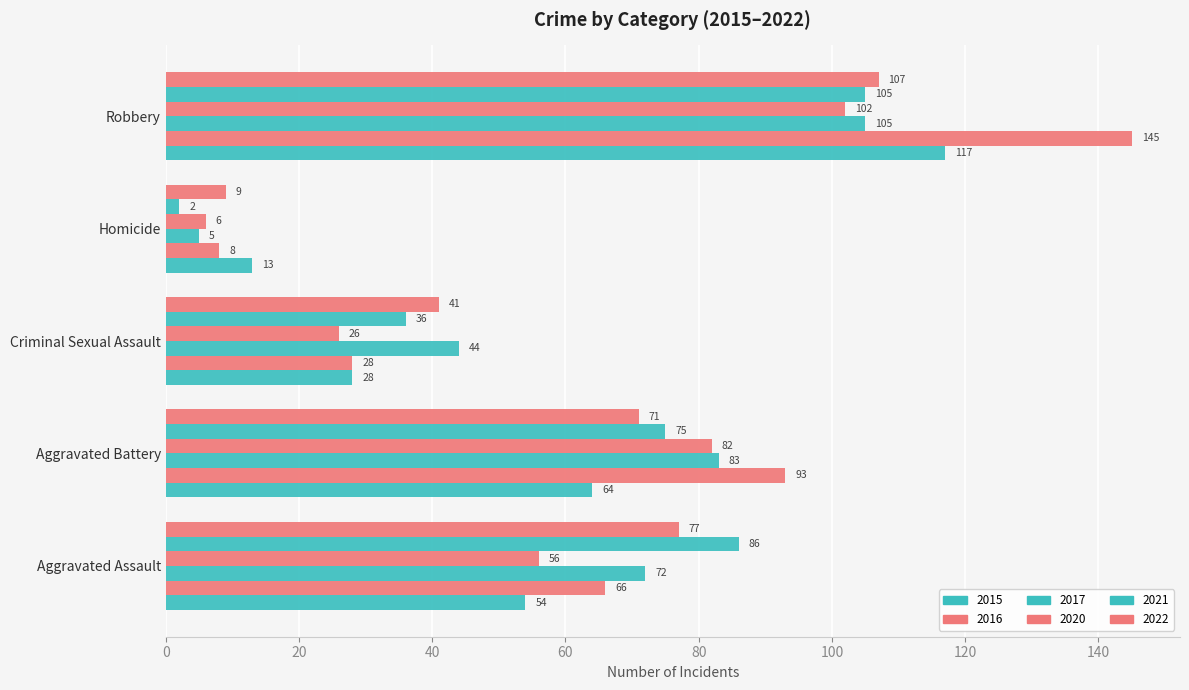

What is the lowest value of the 2022 series?

9